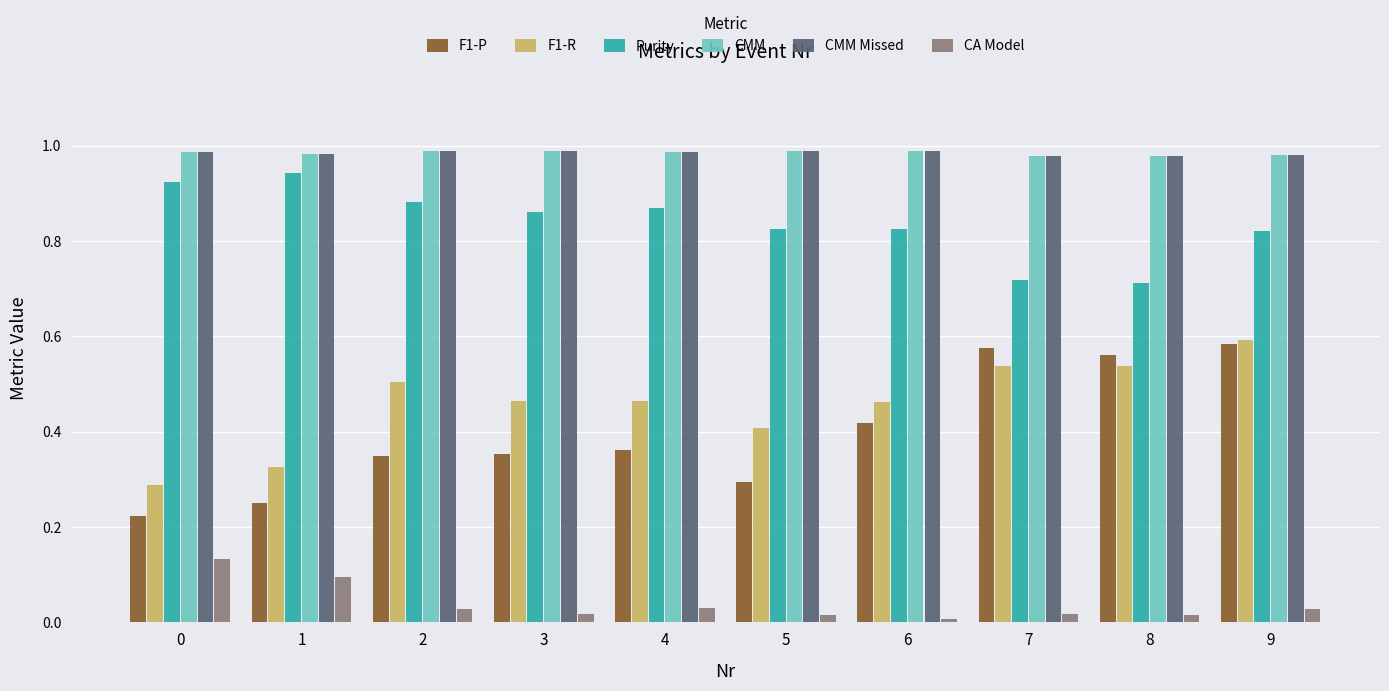

What is the sum of all CMM values?

9.8